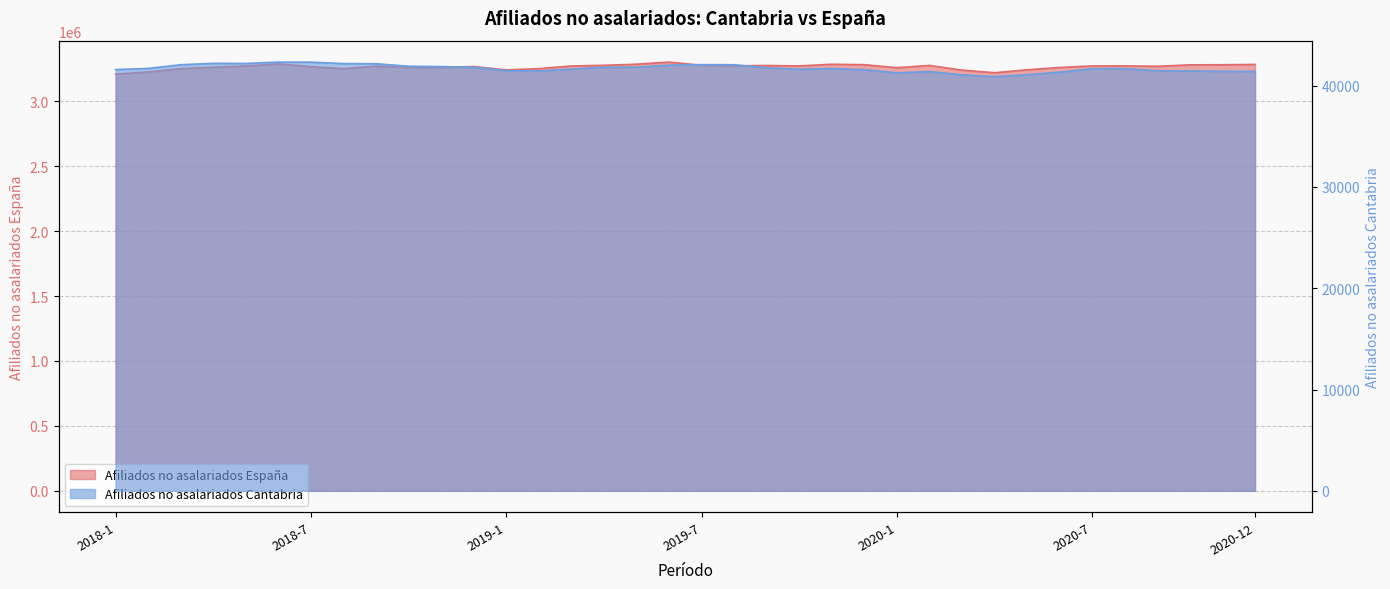

At which label does Afiliados no asalariados Cantabria first exceed 41678?

2018-2